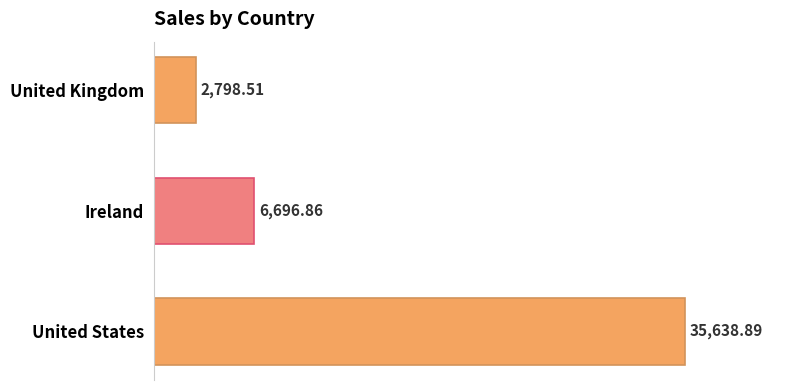

Rank the categories by value from lowest to highest.

United Kingdom, Ireland, United States